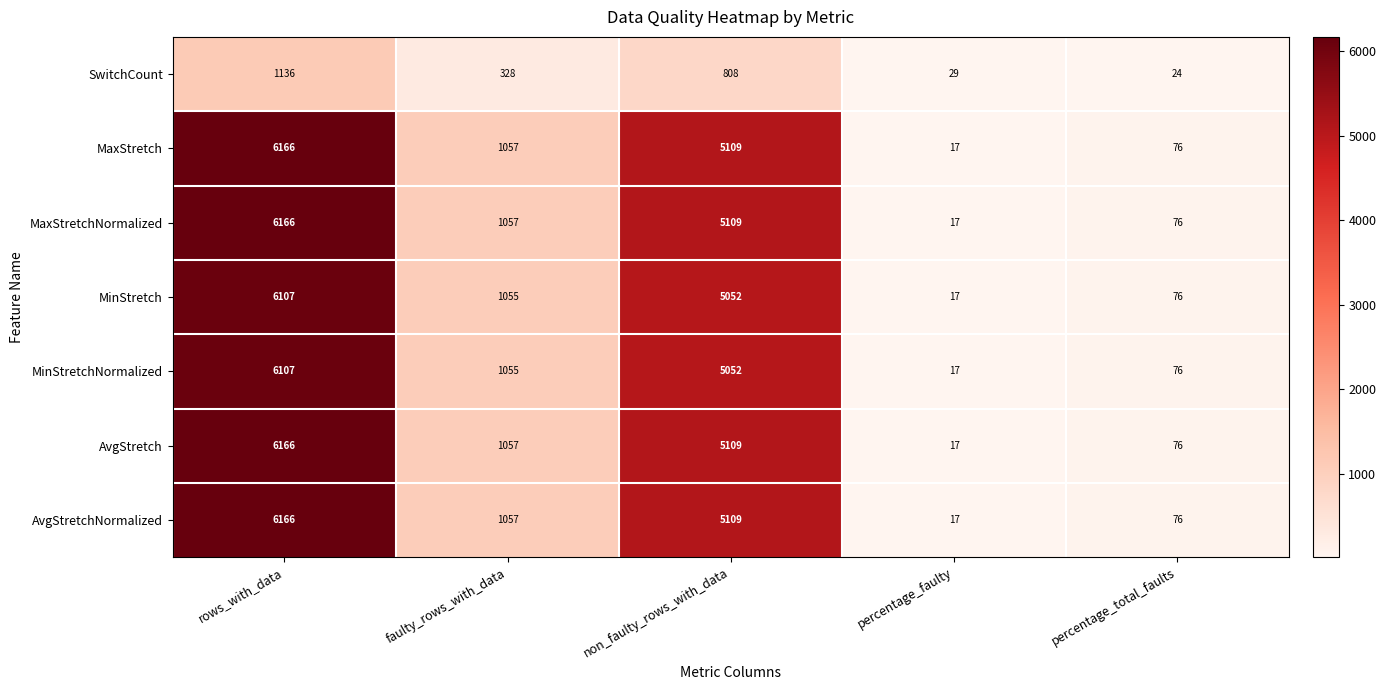

What is the difference between the highest and lowest values at faulty_rows_with_data?

729